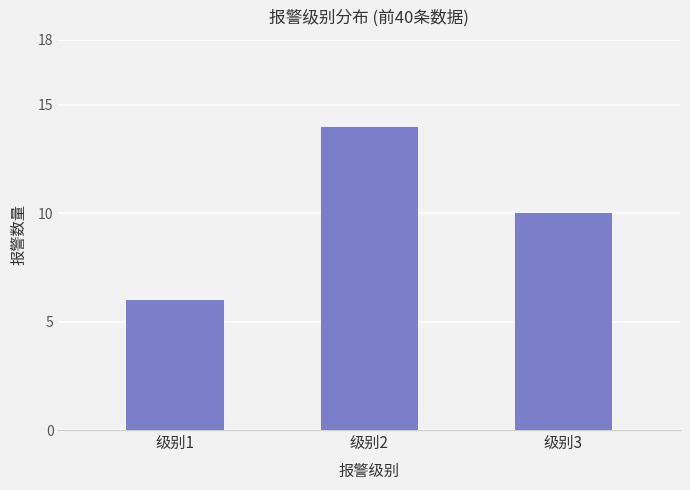

At which label is the value closest to 10?

级别3